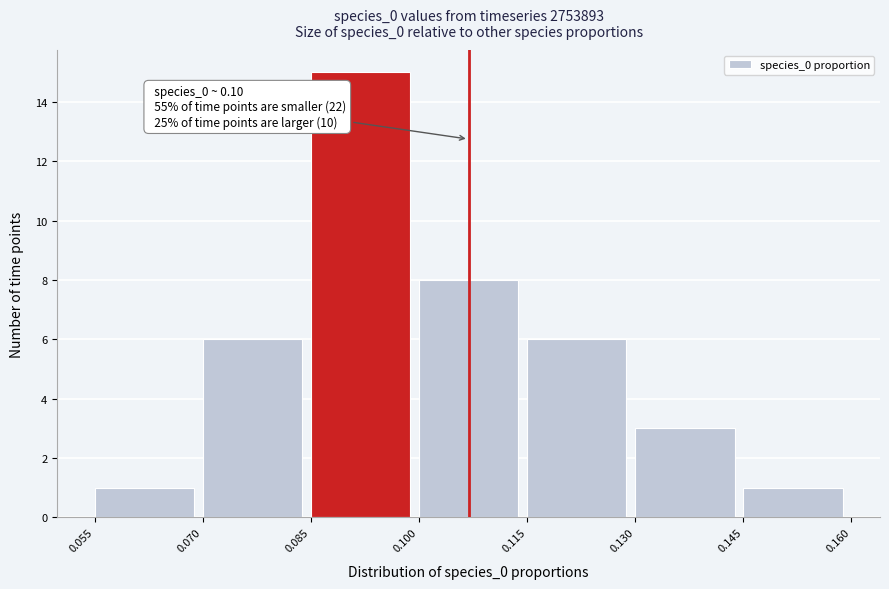

Which range on the x-axis has the tallest bar?

0.085 to 0.100